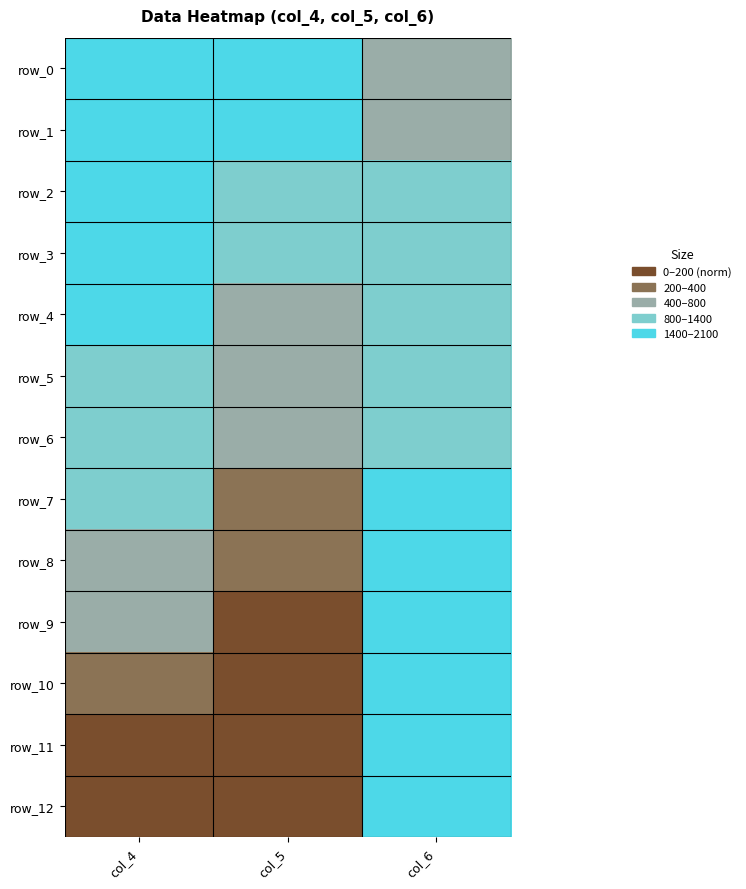

What is the spread (max minus min) of values at col_4?

2100.0